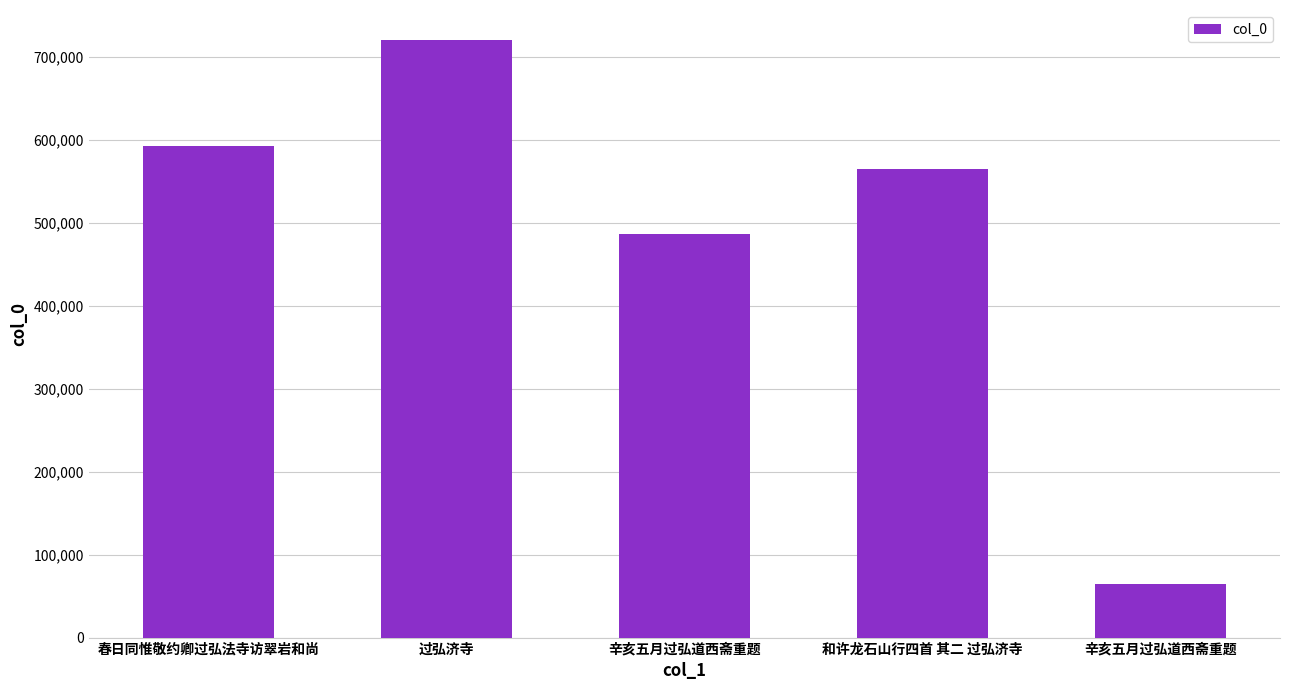

Which label corresponds to the smallest value in the chart?

辛亥五月过弘道西斋重题